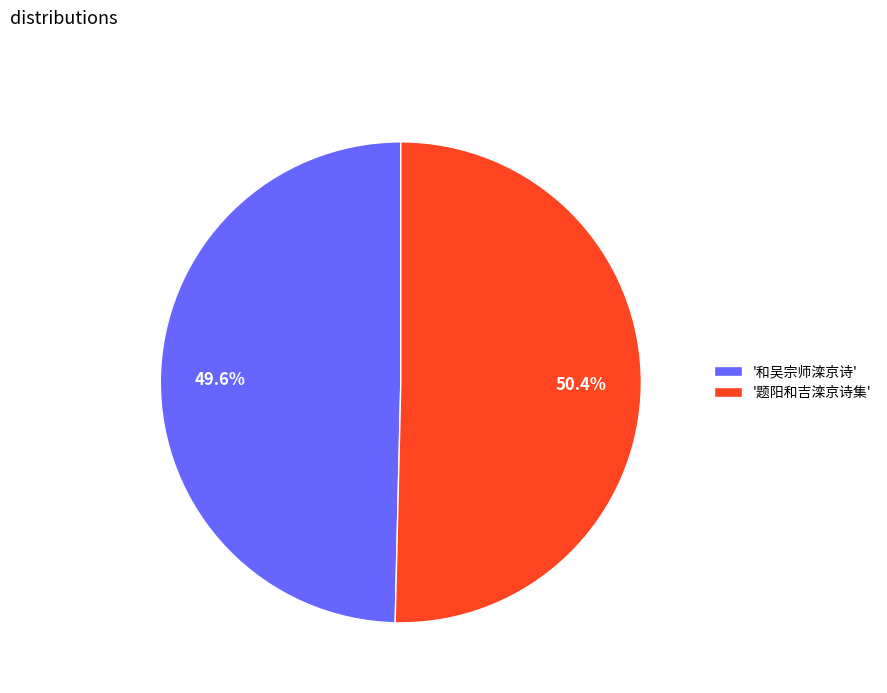

Rank the categories by value from lowest to highest.

'和吴宗师滦京诗', '题阳和吉滦京诗集'